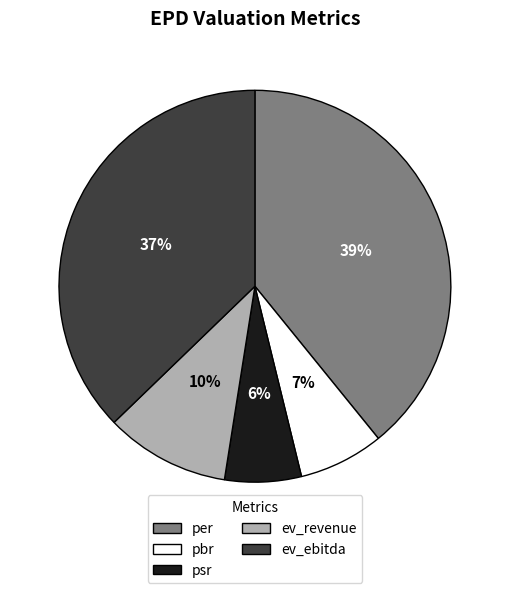

Rank the categories by value from lowest to highest.

psr, pbr, ev_revenue, ev_ebitda, per